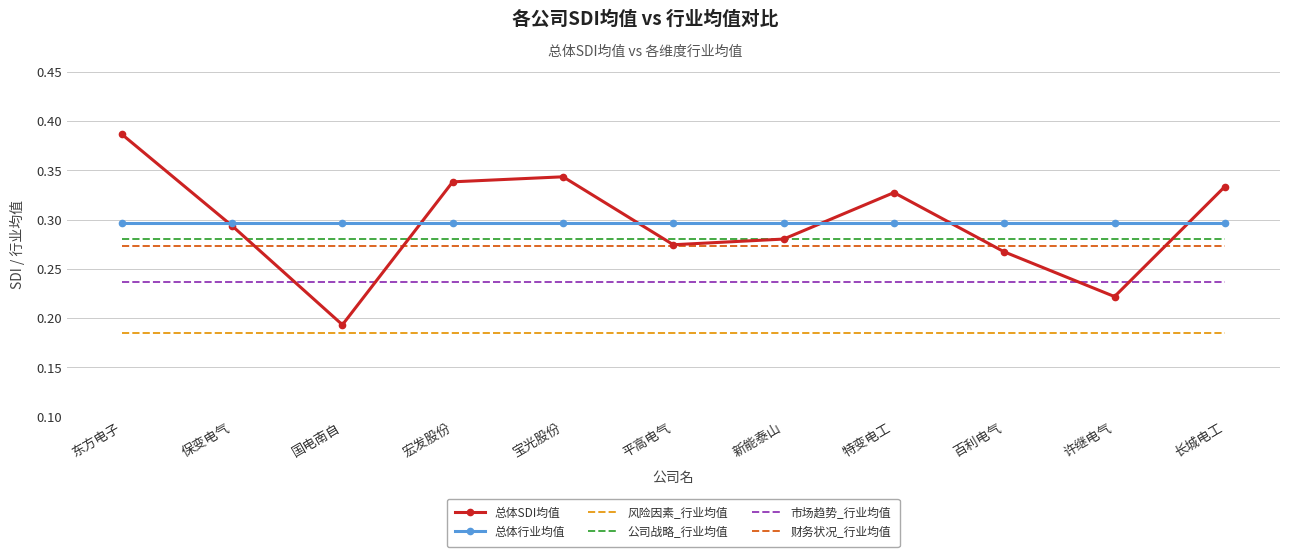

Is the value of 总体SDI均值 at 特变电工 greater than the value of 市场趋势_行业均值 at 许继电气?

Yes